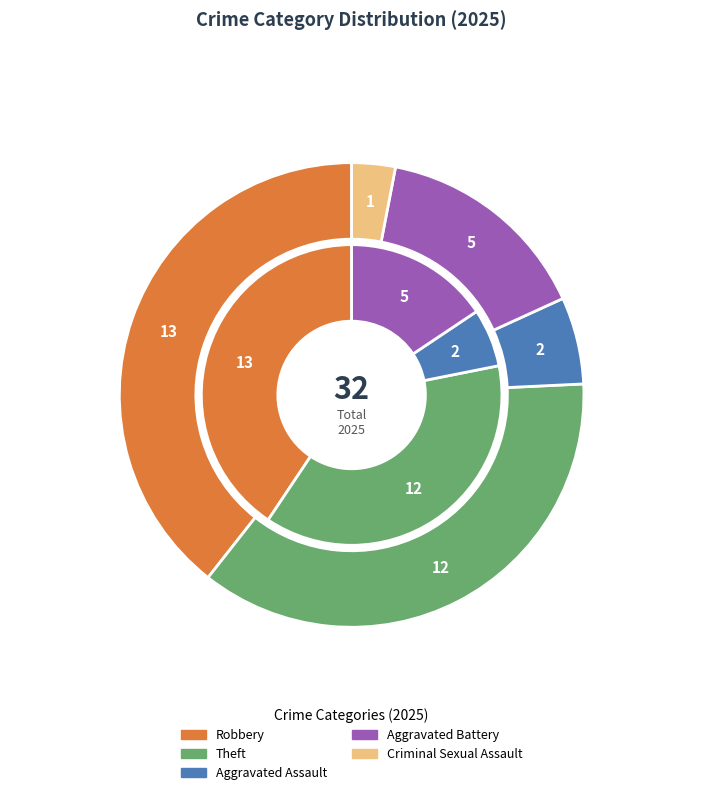

What is the largest slice in the pie chart?

Robbery